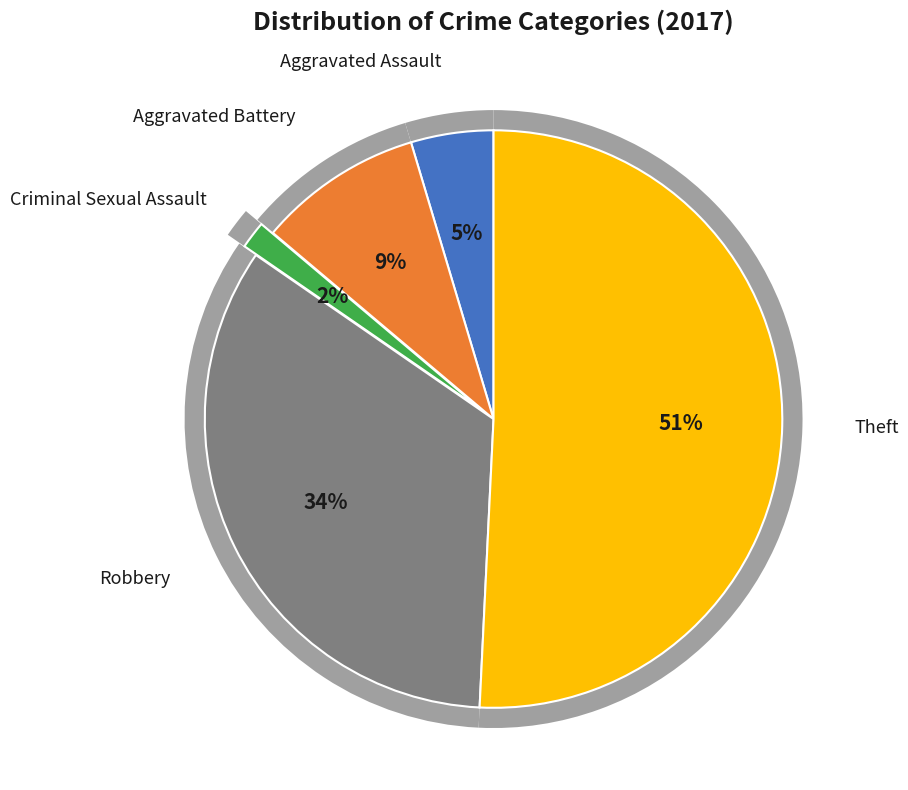

Between Aggravated Battery and Theft, which is larger?

Theft